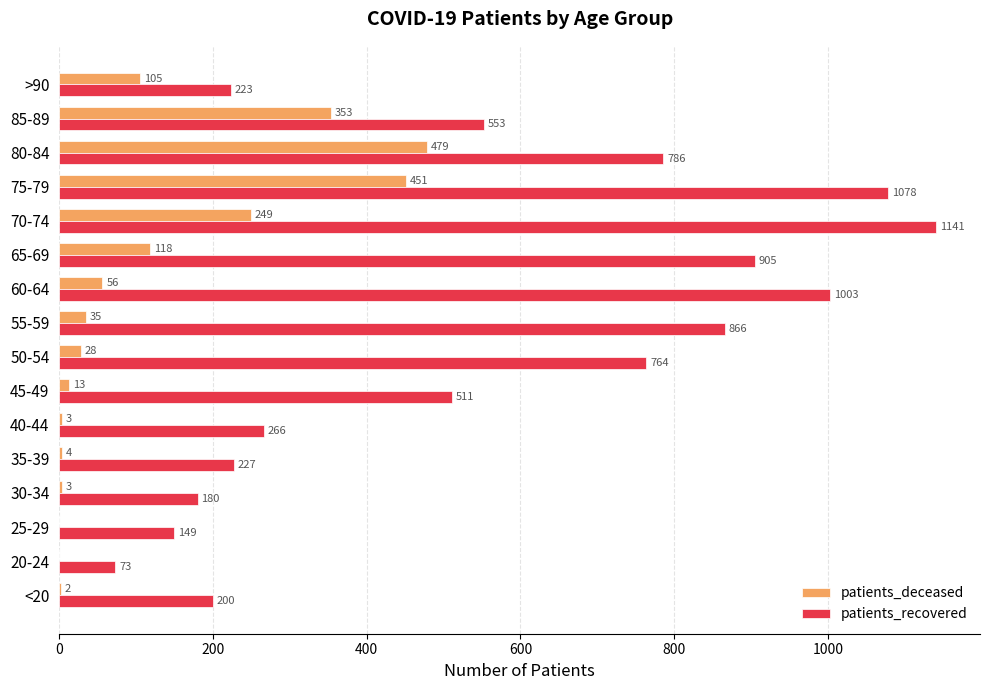

Where is patients_deceased nearest to the value 239?

70-74